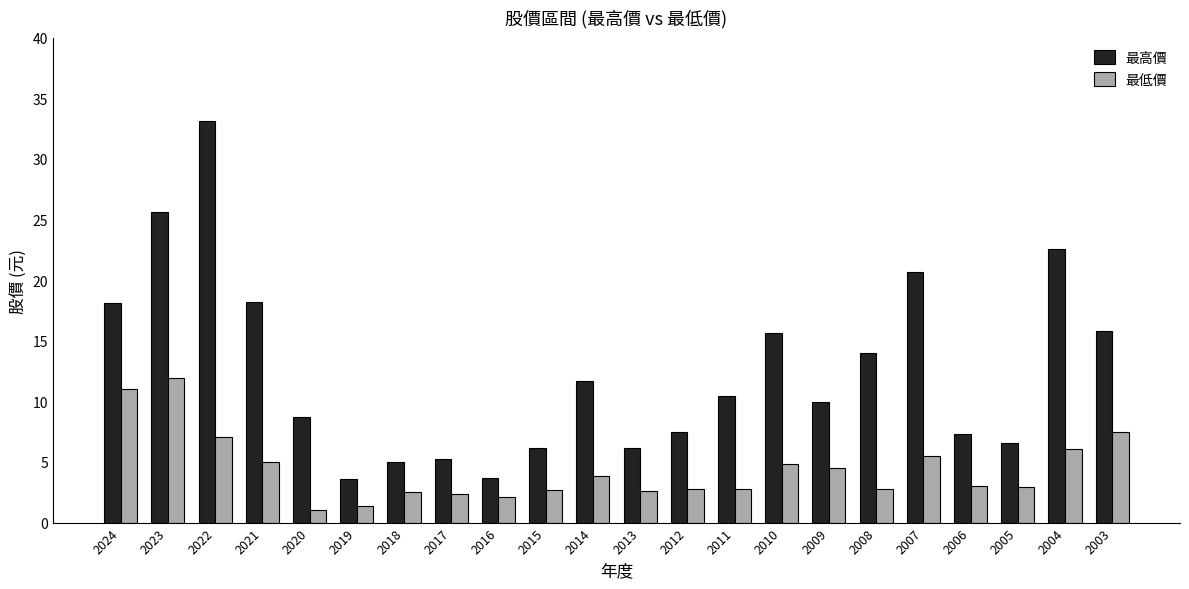

What is the difference between the maximum and minimum values in the 最低價 series?

10.8